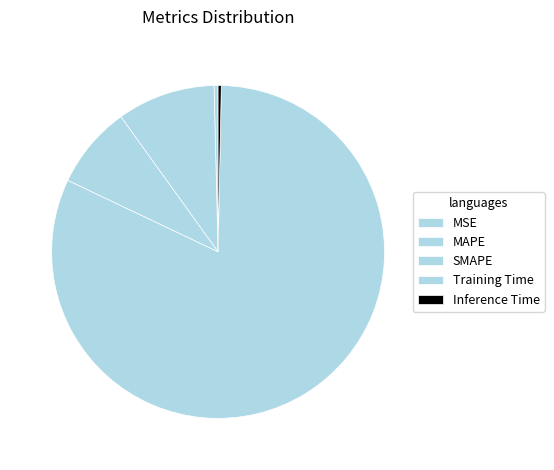

Which slice is the smallest?

Inference Time